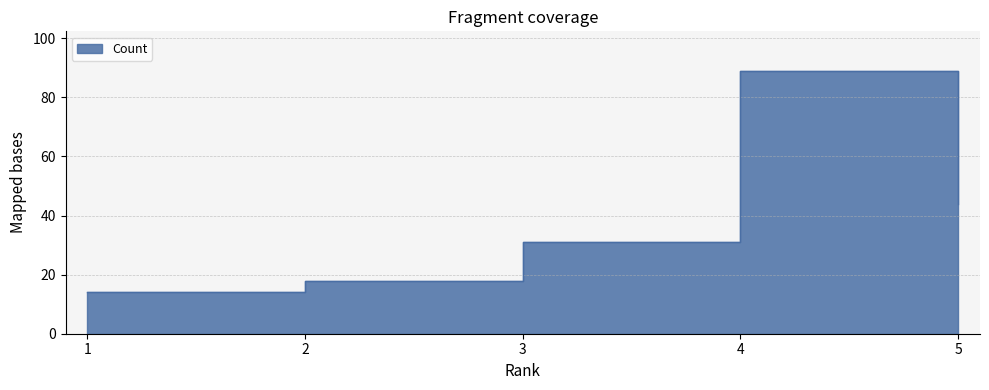

Approximately how many times larger is the value at 4 compared to 2?

4.9